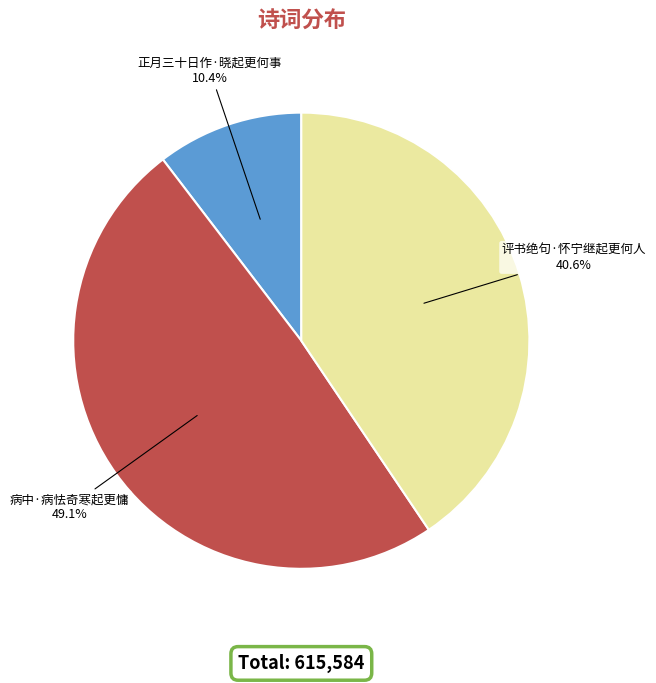

How much of the chart is everything except 正月三十日作·晓起更何事?

89.6%